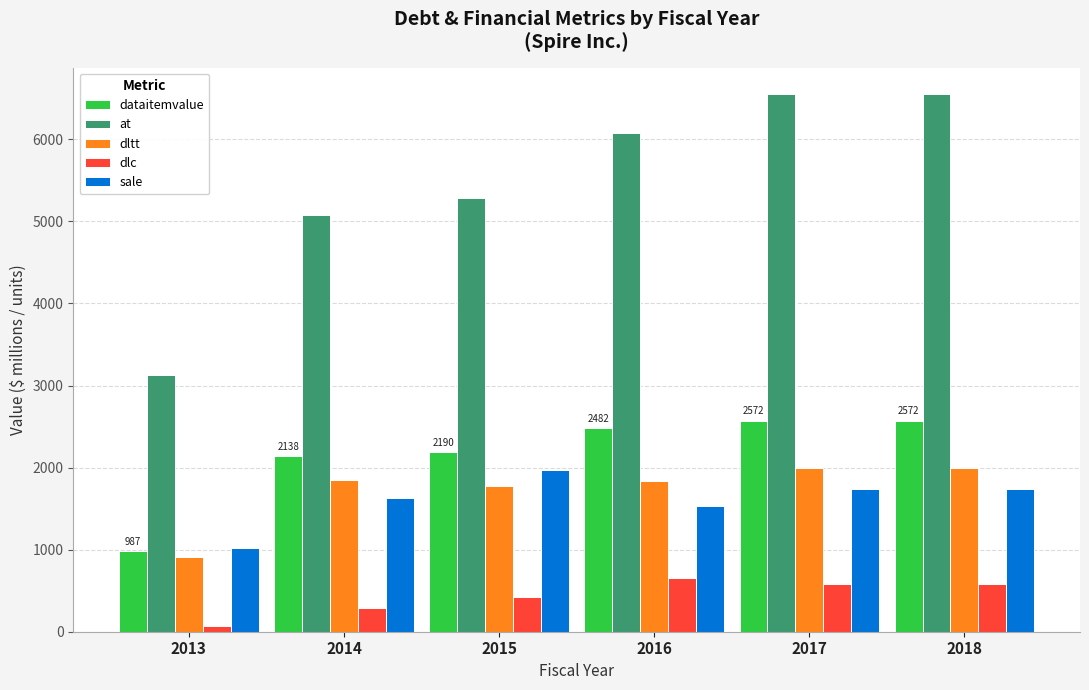

What is the sum of all at values?

32660.4